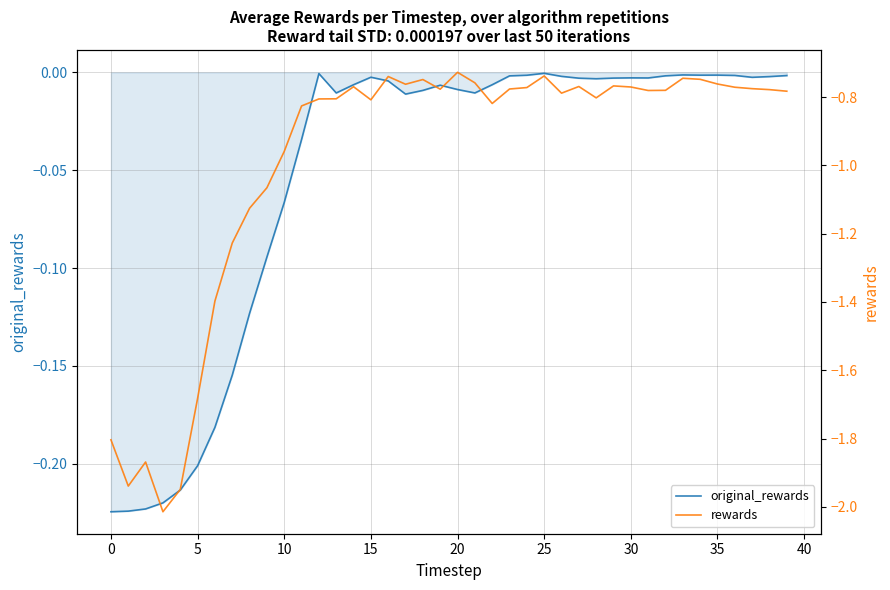

How many lines are shown in the chart?

2